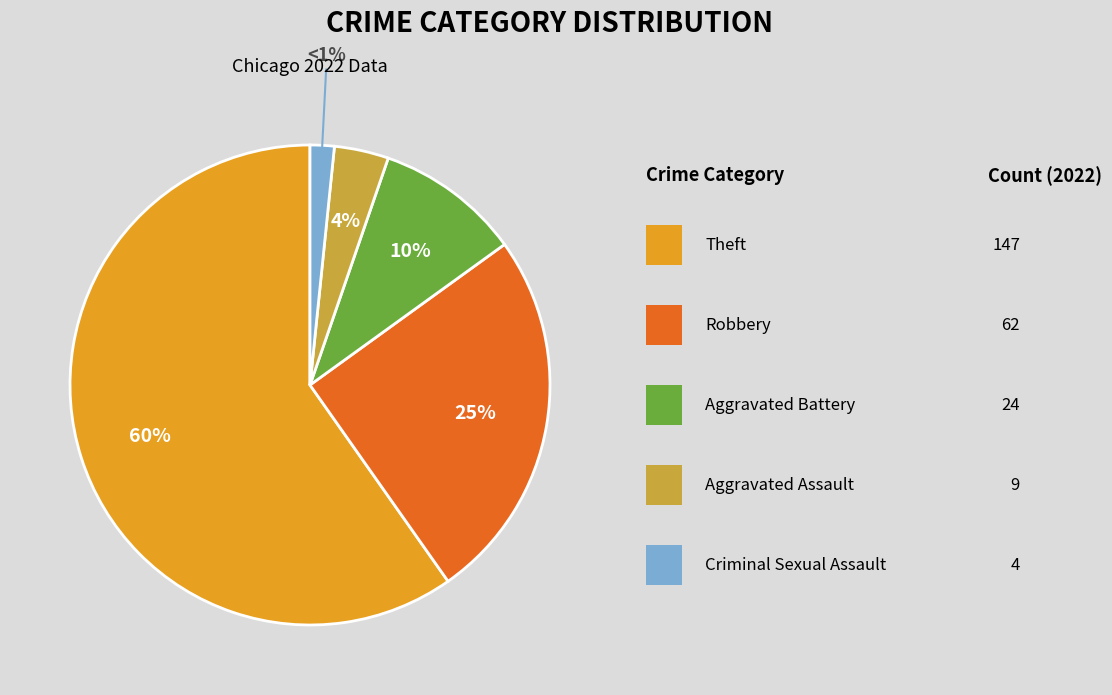

To the nearest percent, what is the difference between the largest and smallest slice percentages?

58%